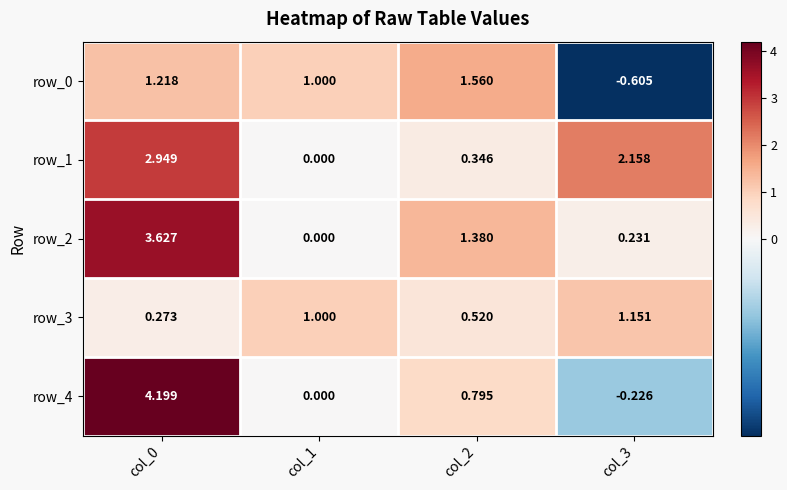

Which category has the highest value across all series?

col_0